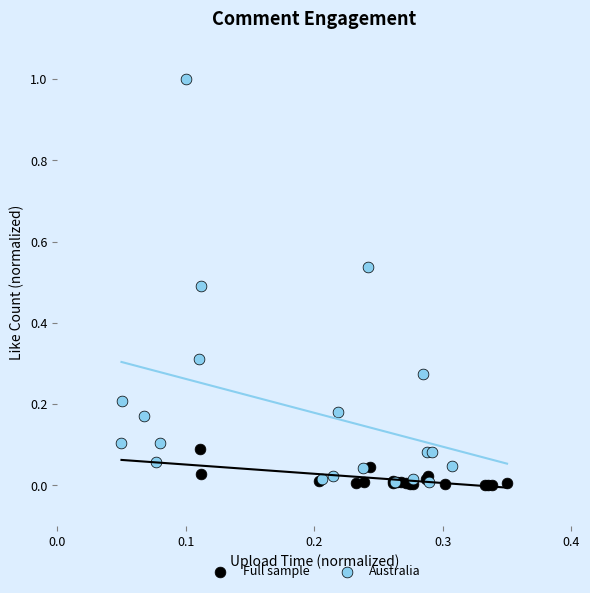

Which series reaches the maximum Y coordinate?

Australia